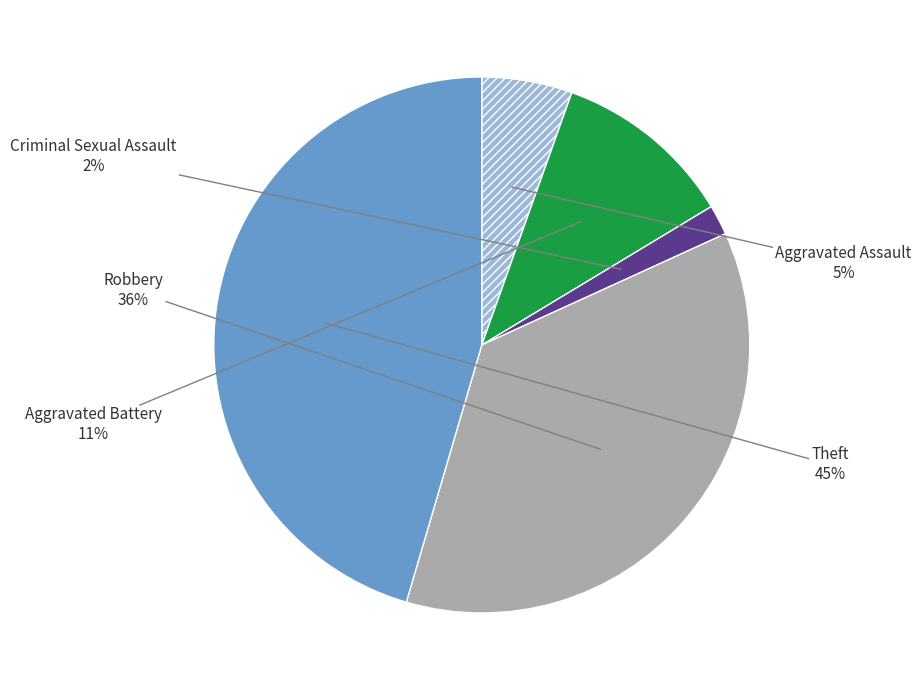

Count the number of slices in the pie.

5